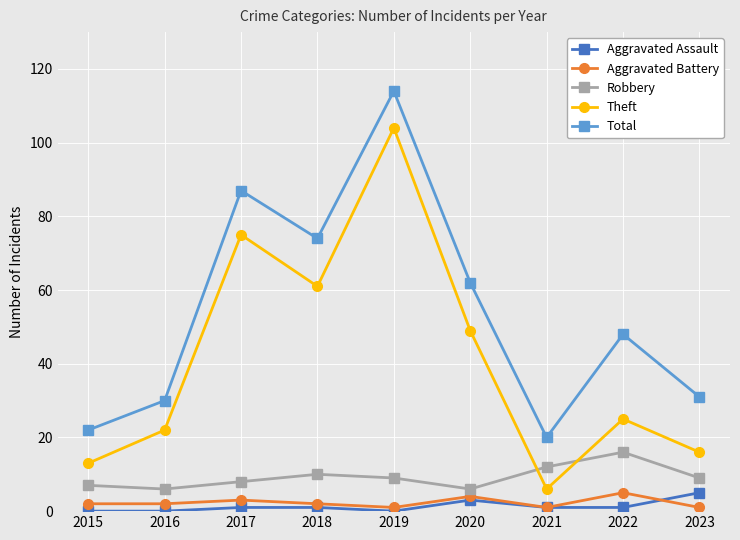

The Total series shows 22 at 2015. True or false?

True